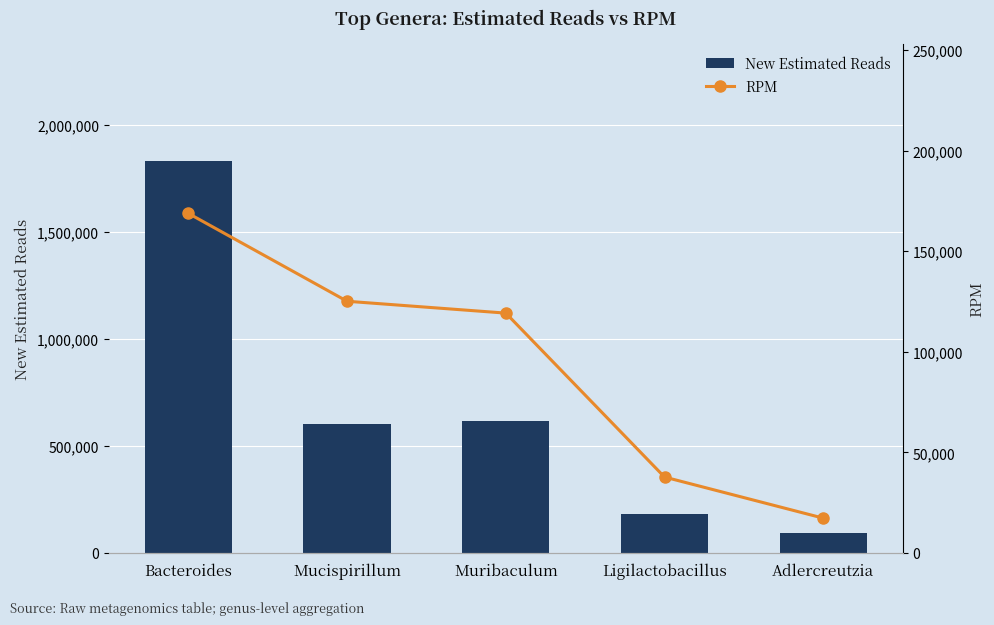

Is the value of RPM at Bacteroides greater than the value of New Estimated Reads at Bacteroides?

No